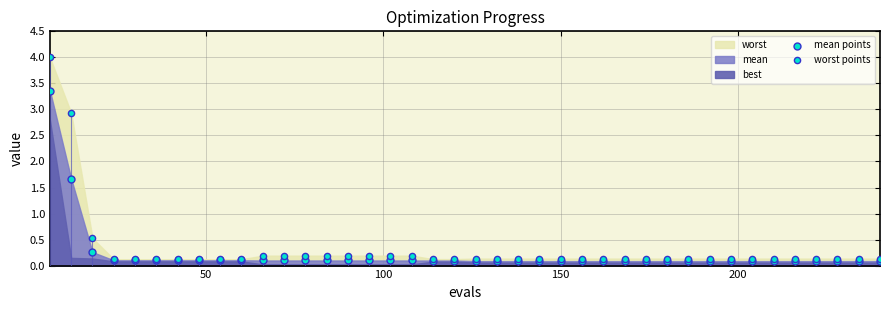

Which series contains the lowest Y value?

mean points